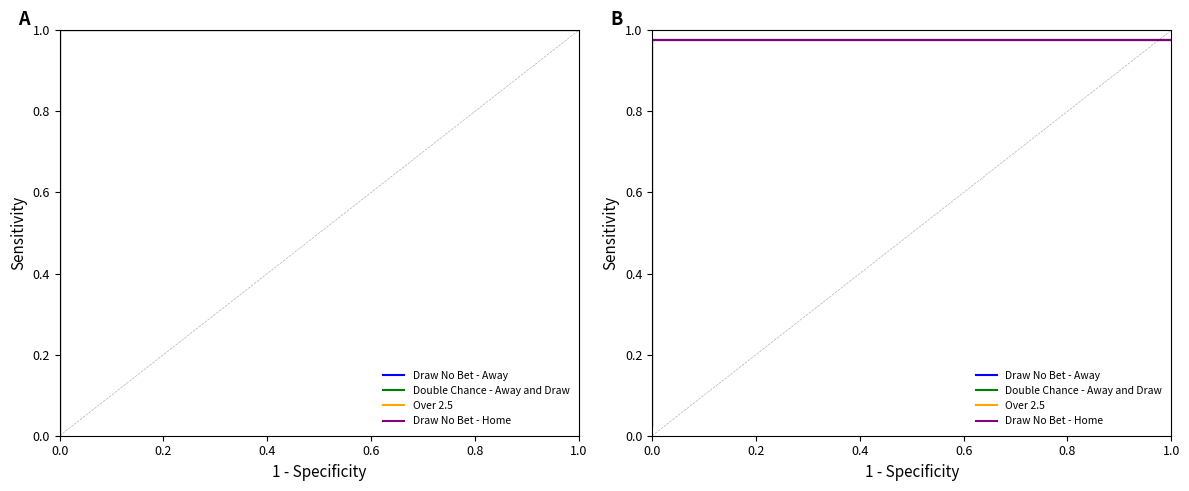

What is the average value of the Over 2.5 series?

0.7